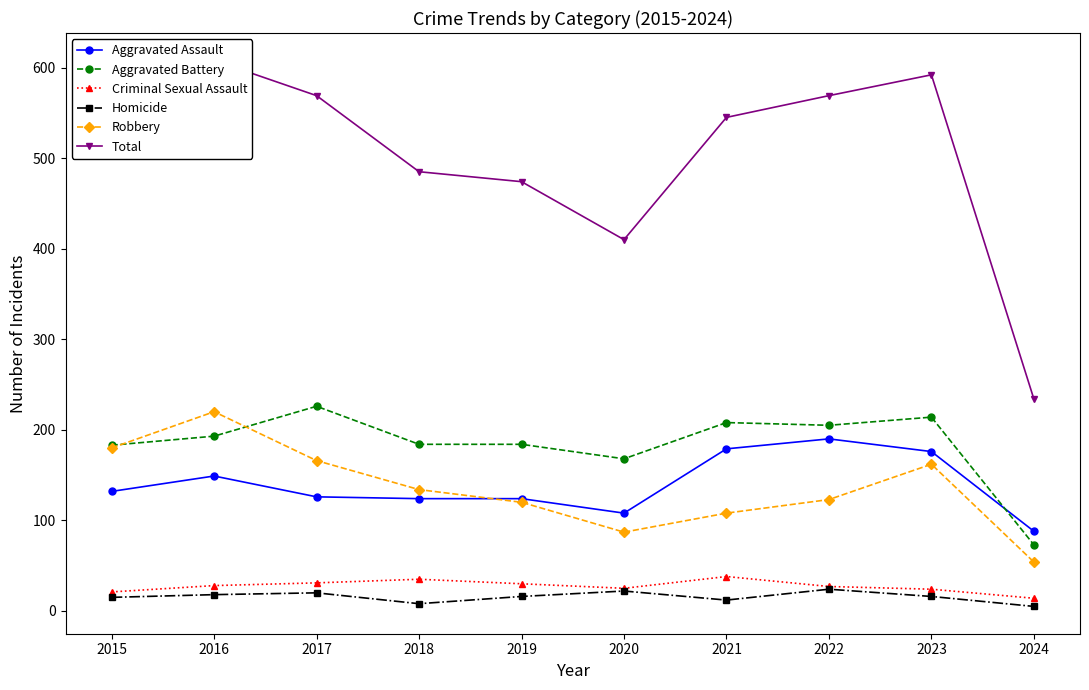

Is it true that Total equals 830 at 2022?

False